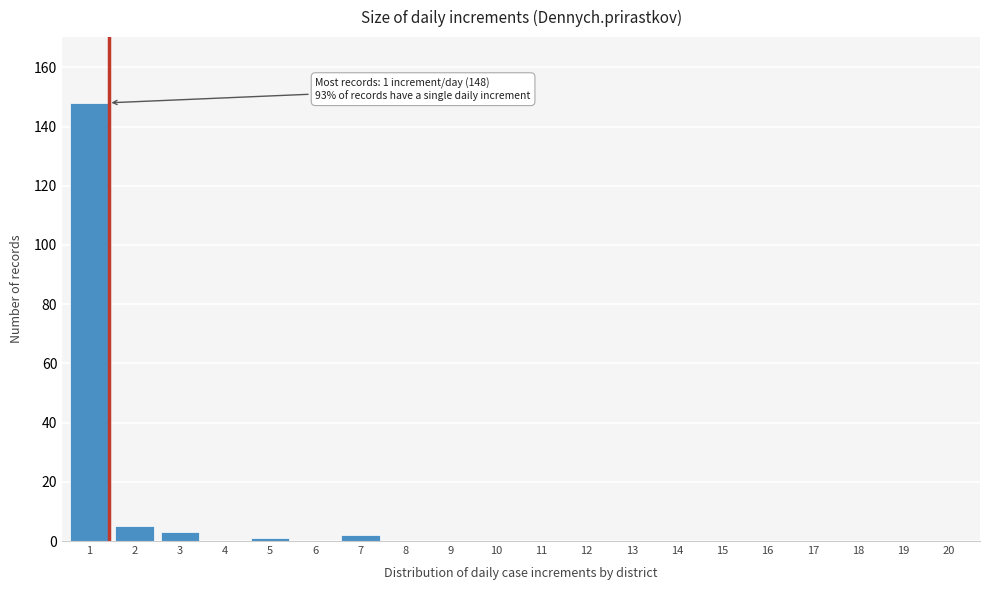

Reading right to left, what are all the values shown in this chart?

20=0	19=0	18=0	17=0	16=0	15=0	14=0	13=0	12=0	11=0	10=0	9=0	8=0	7=2	6=0	5=1	4=0	3=3	2=5	1=148